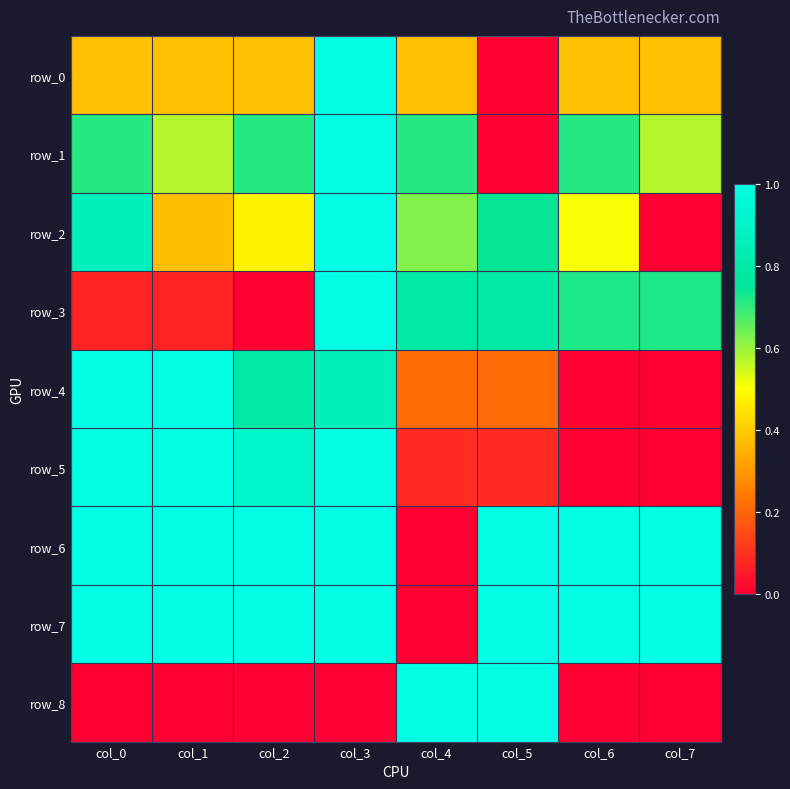

Which category has the highest value in the row_4 series?

col_0